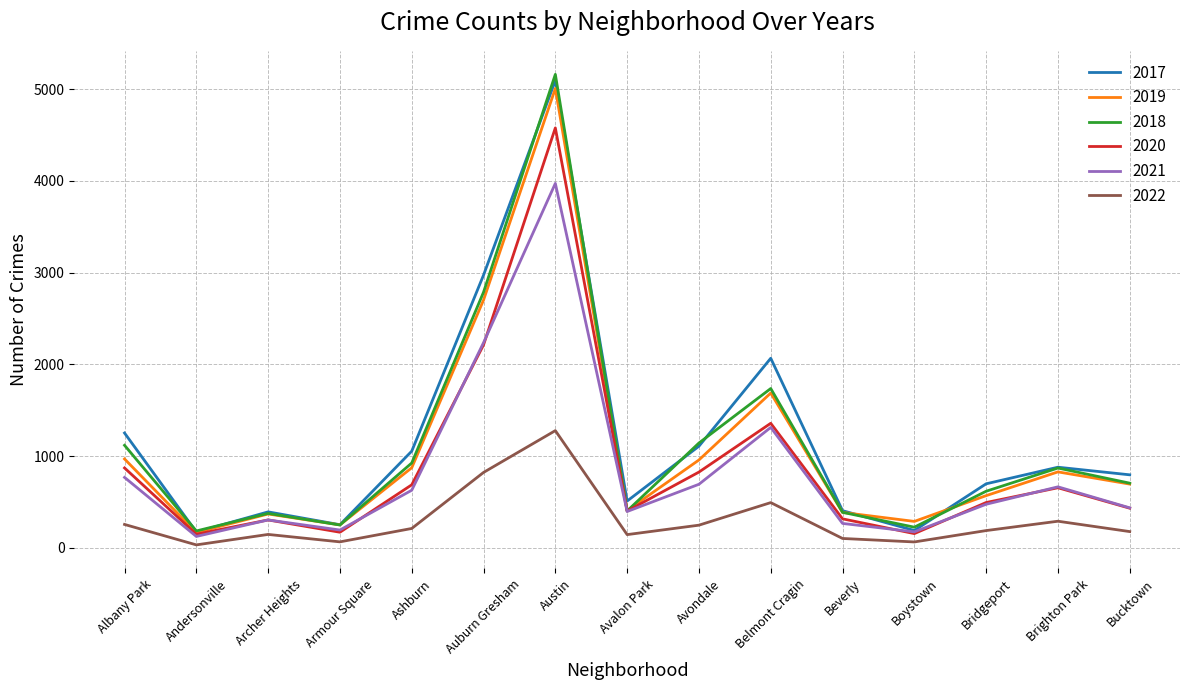

Which category has the highest value in the 2022 series?

Austin